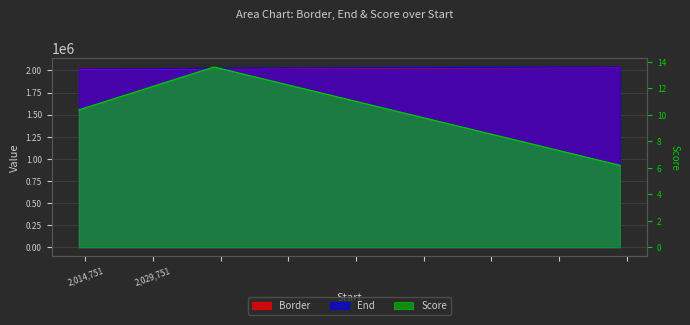

What is the label of the 2nd point from the left?

2014751.01